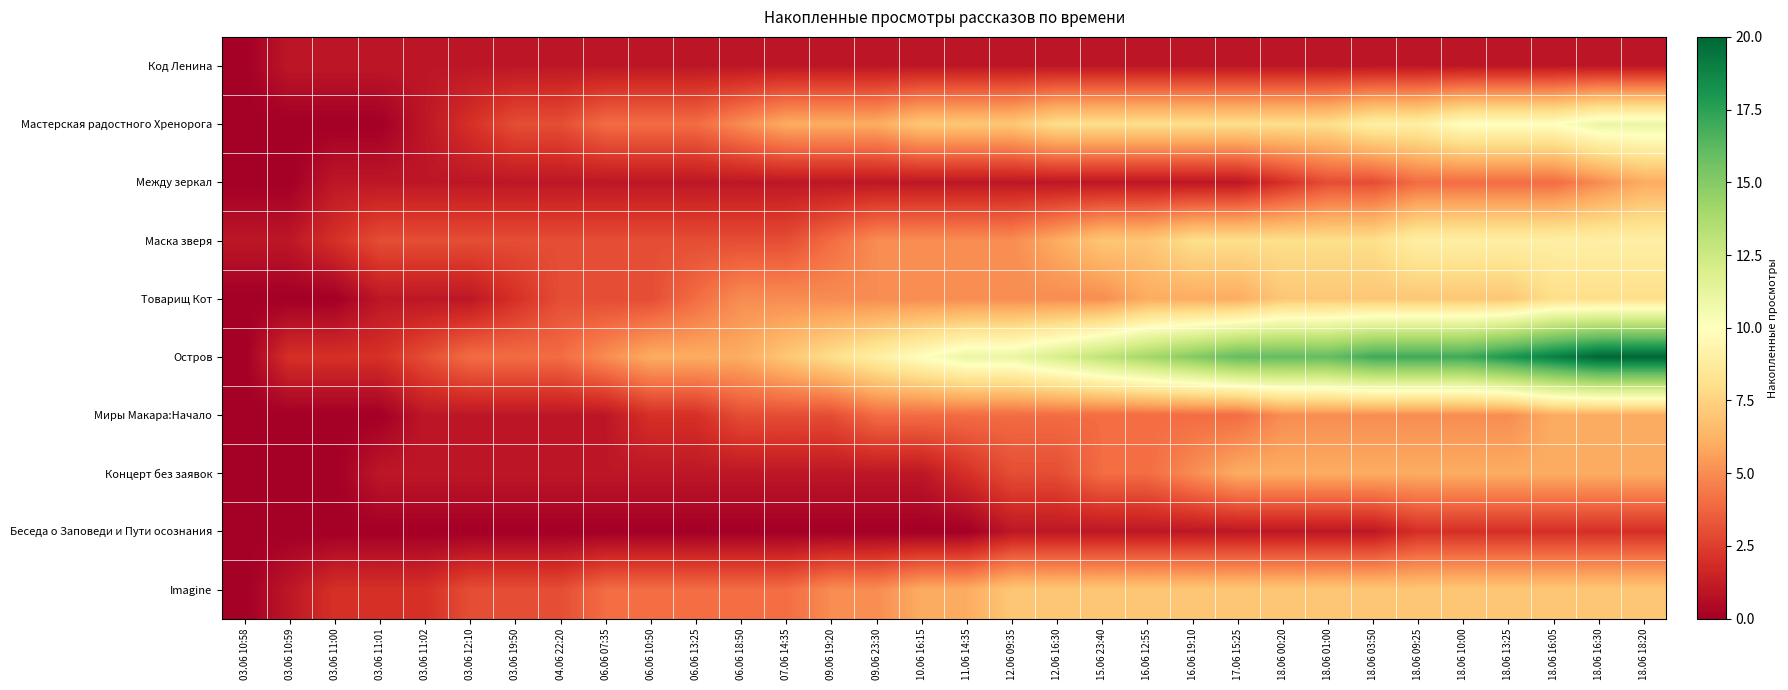

Which series has the widest spread of values?

Остров